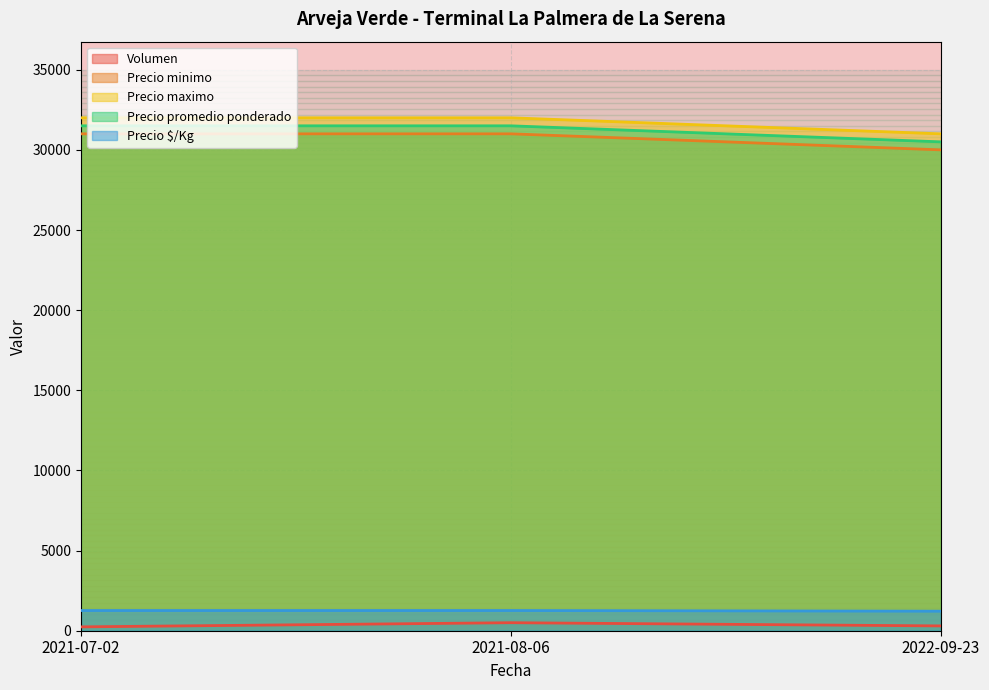

At how many categories does at least one series exceed 26533?

3